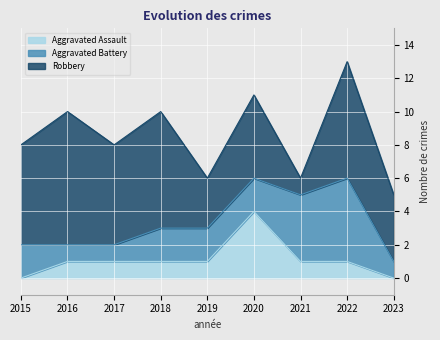

Rank the series by their average value, from lowest to highest.

Aggravated Assault, Aggravated Battery, Robbery